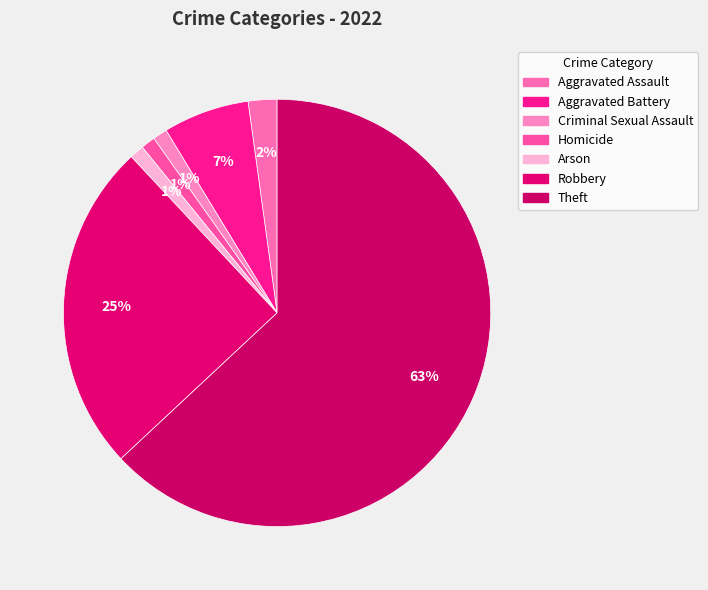

Which has a higher value, Homicide or Aggravated Battery?

Aggravated Battery